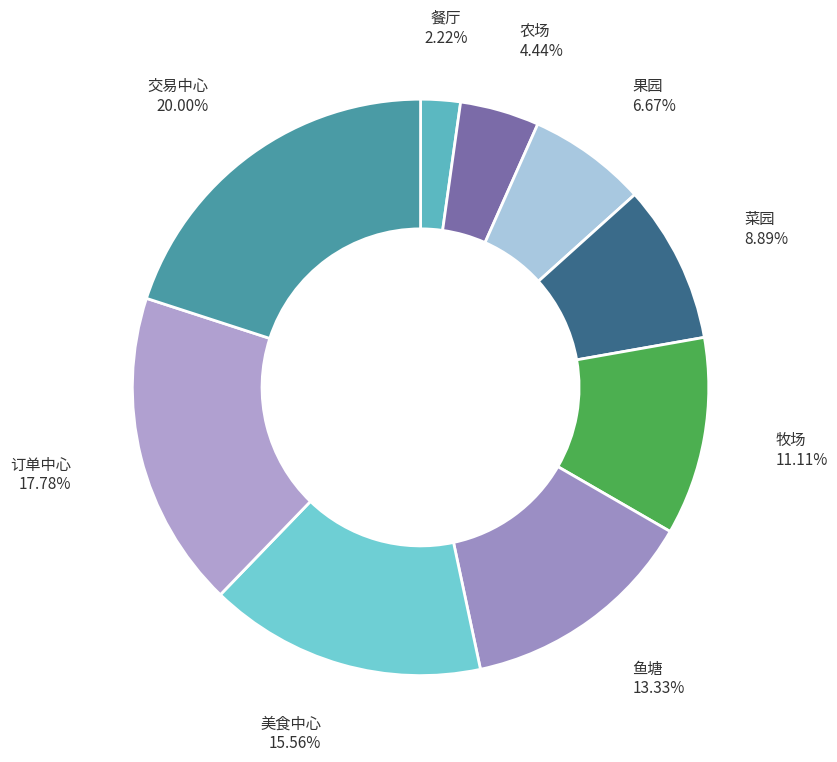

What is the largest slice in the pie chart?

交易中心